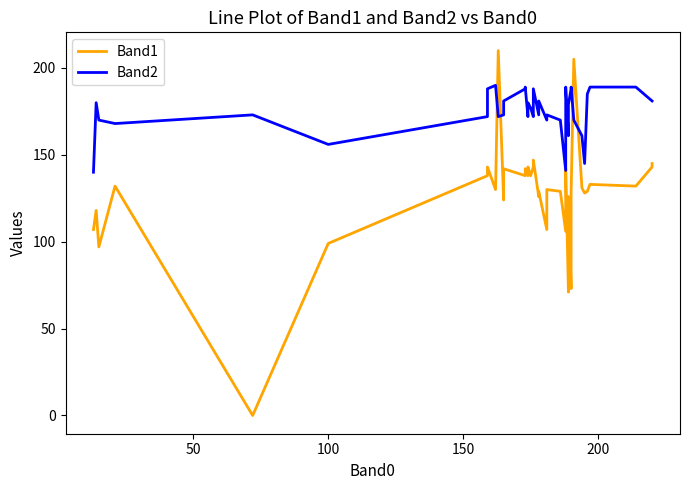

Is it true that Band2 equals 108 at 100?

False